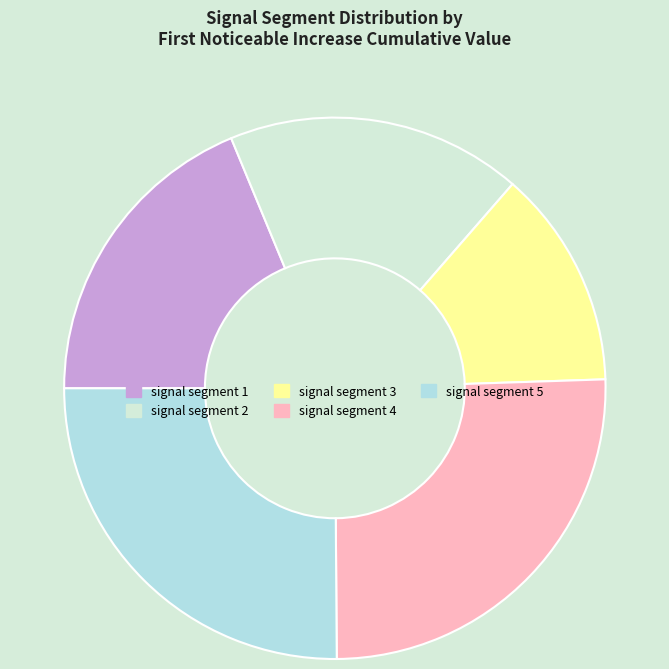

Between signal segment 1 and signal segment 5, which is larger?

signal segment 5